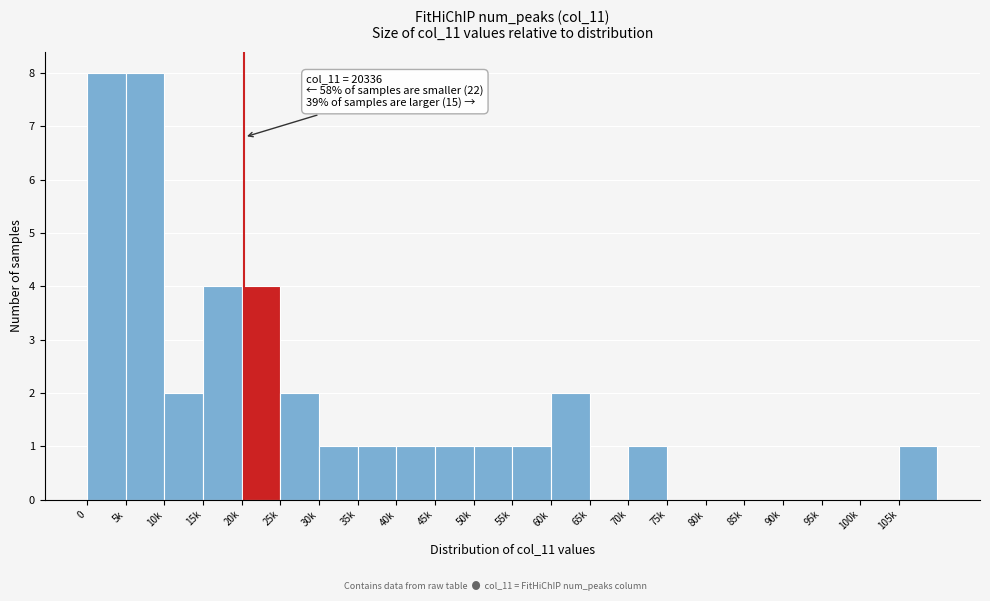

Reading left to right, list all the values displayed in this chart.

0=8	5k=8	10k=2	15k=4	20k=4	25k=2	30k=1	35k=1	40k=1	45k=1	50k=1	55k=1	60k=2	65k=0	70k=1	75k=0	80k=0	85k=0	90k=0	95k=0	100k=0	105k=1